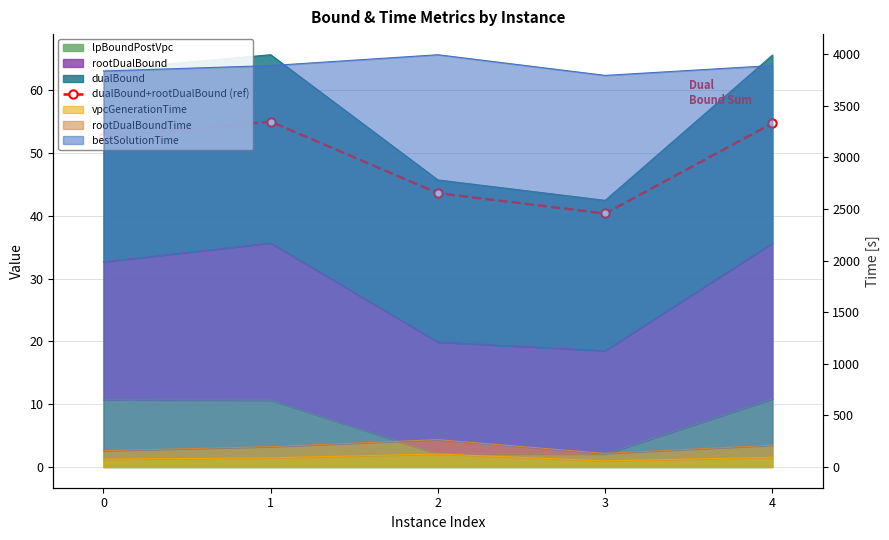

What is the value of the 1st point from the left?

52.6